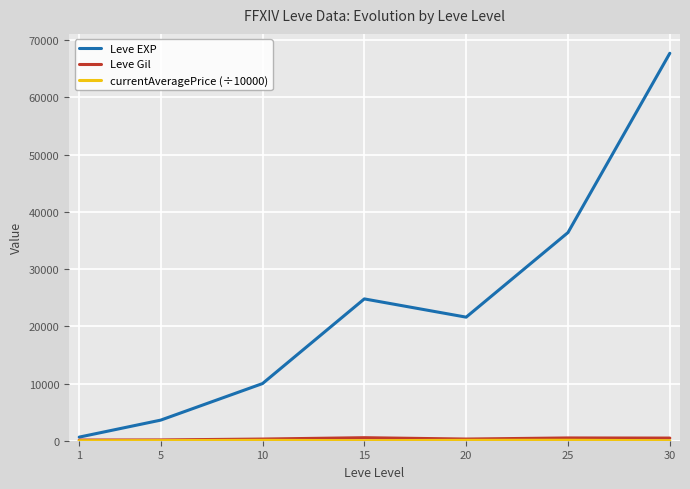

At which category is the sum across all series the highest?

30